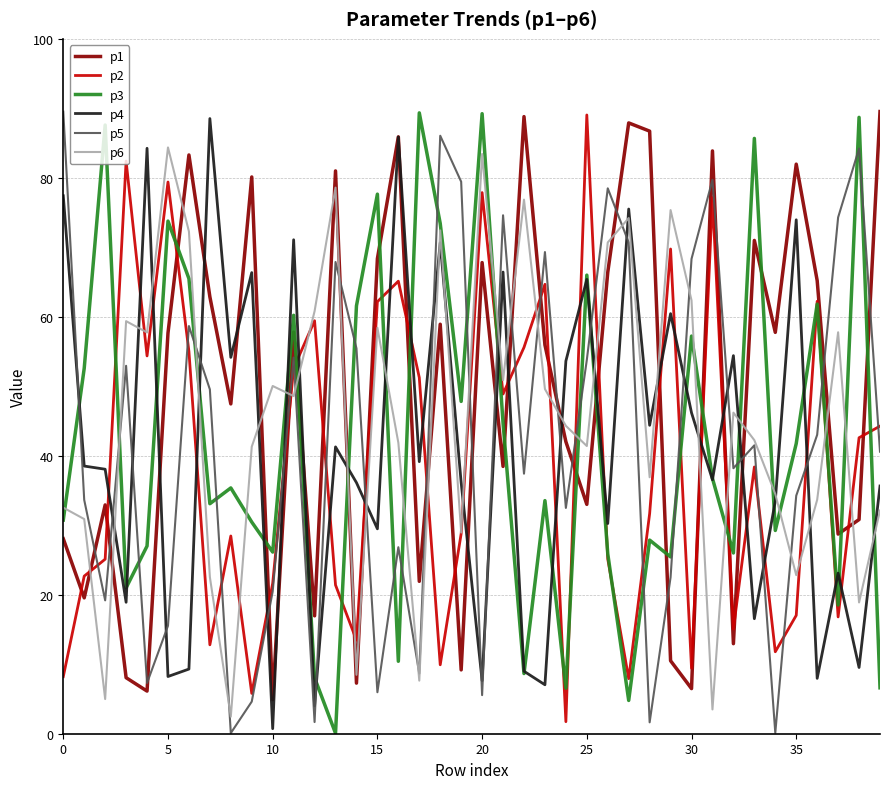

What is the maximum value shown in the chart?

89.5